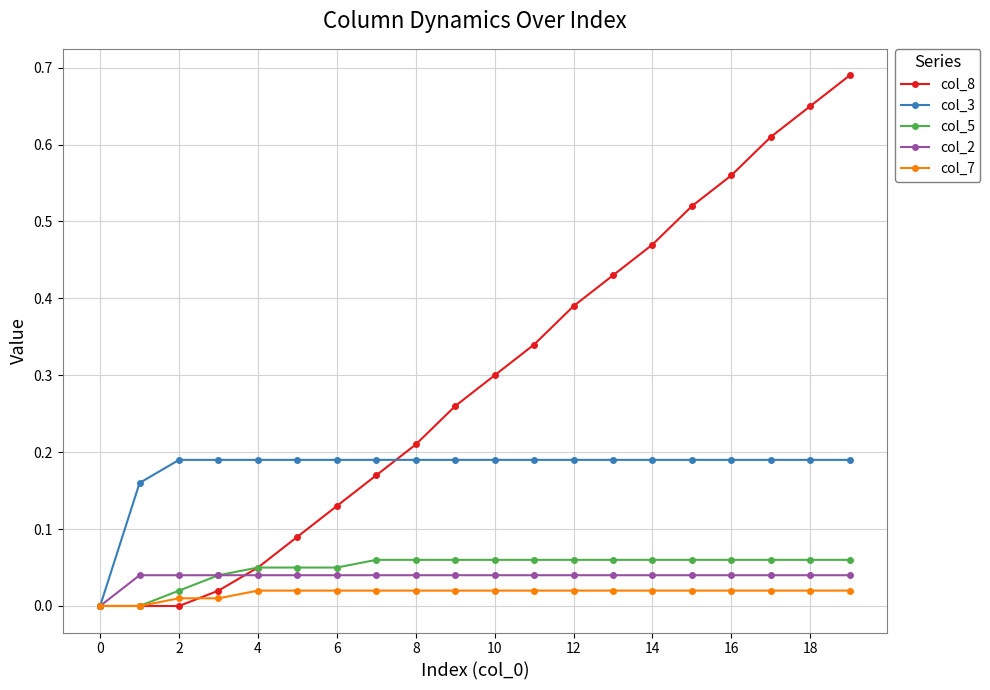

Which series has the largest range (max minus min)?

col_8